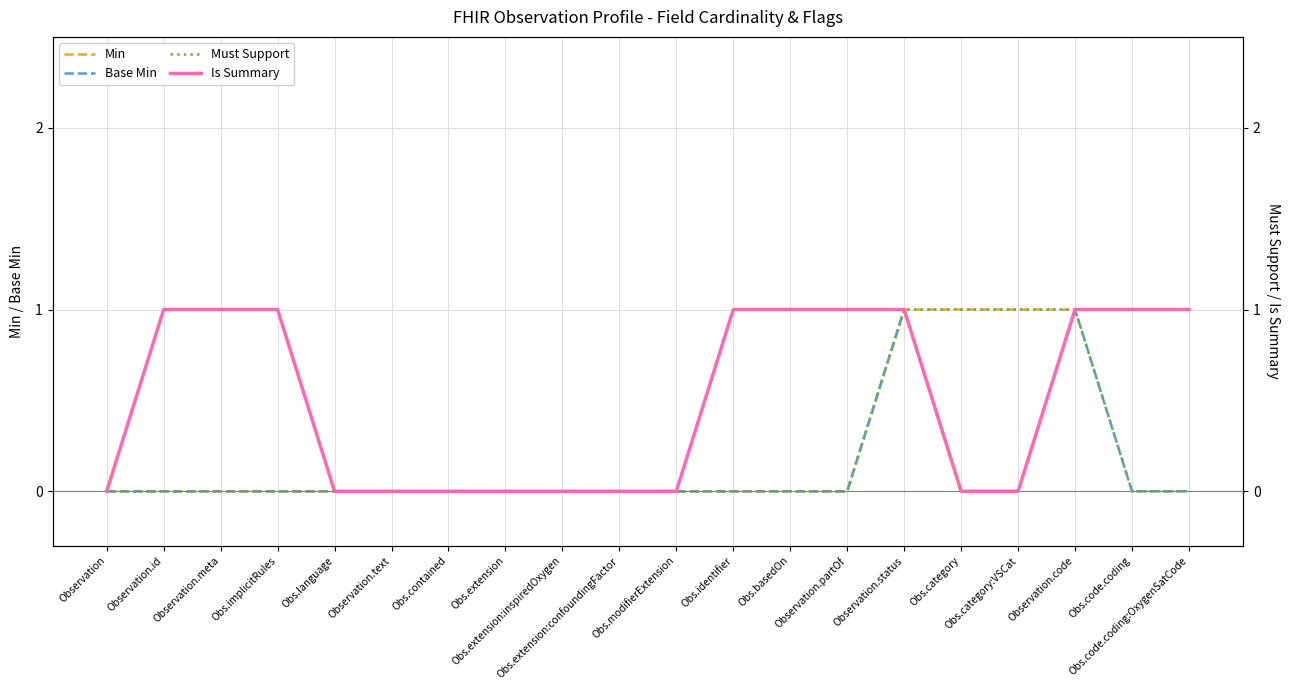

What is the label of the 6th point from the right?

Observation.status